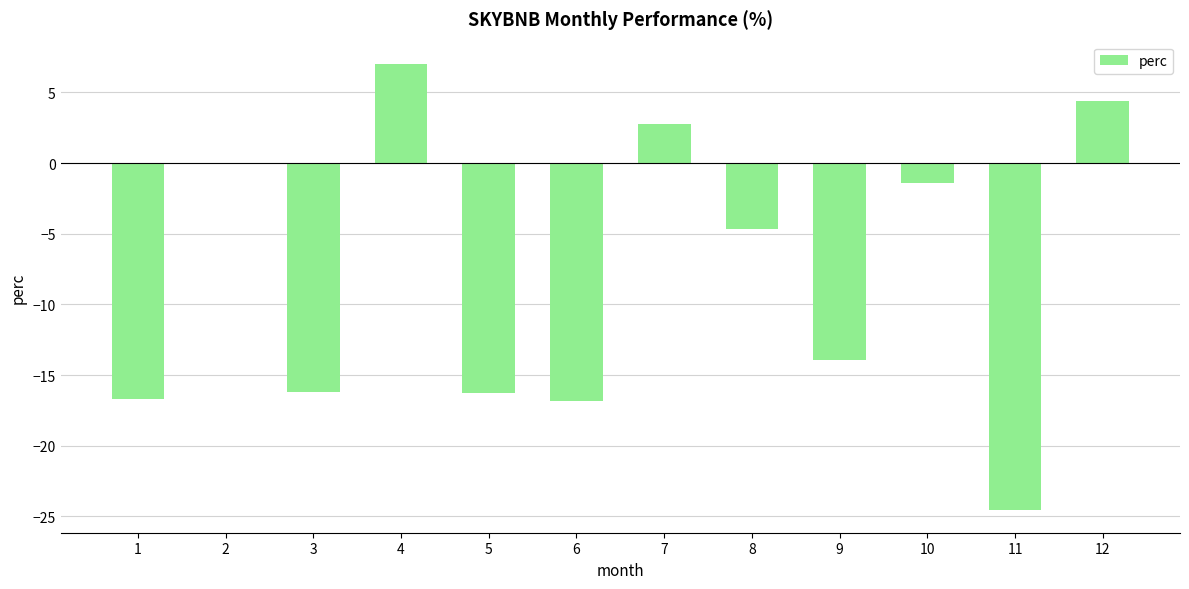

True or false: the data shows 1.4 at 7.

False